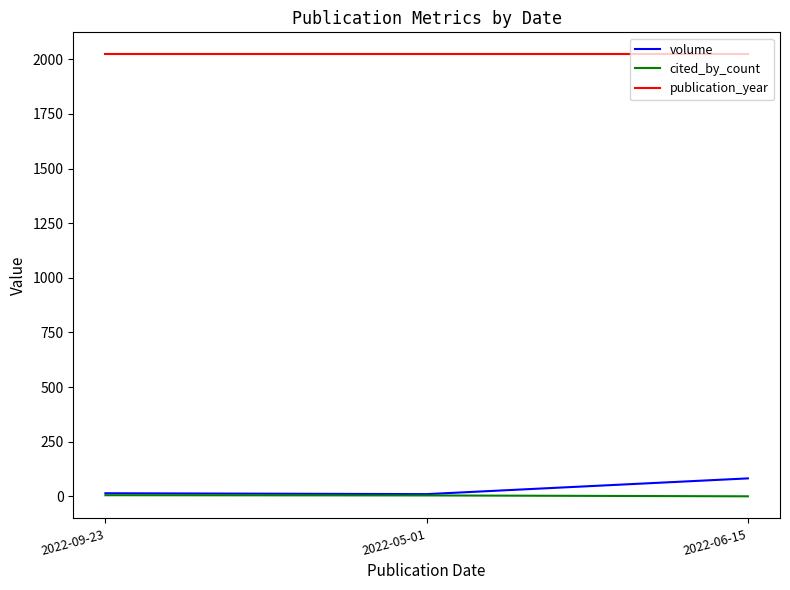

List the series in order of their peak value, lowest first.

cited_by_count, volume, publication_year